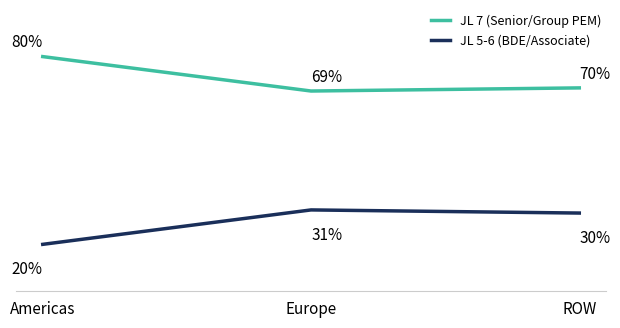

Which series has the largest total across all categories?

JL 7 (Senior/Group PEM)